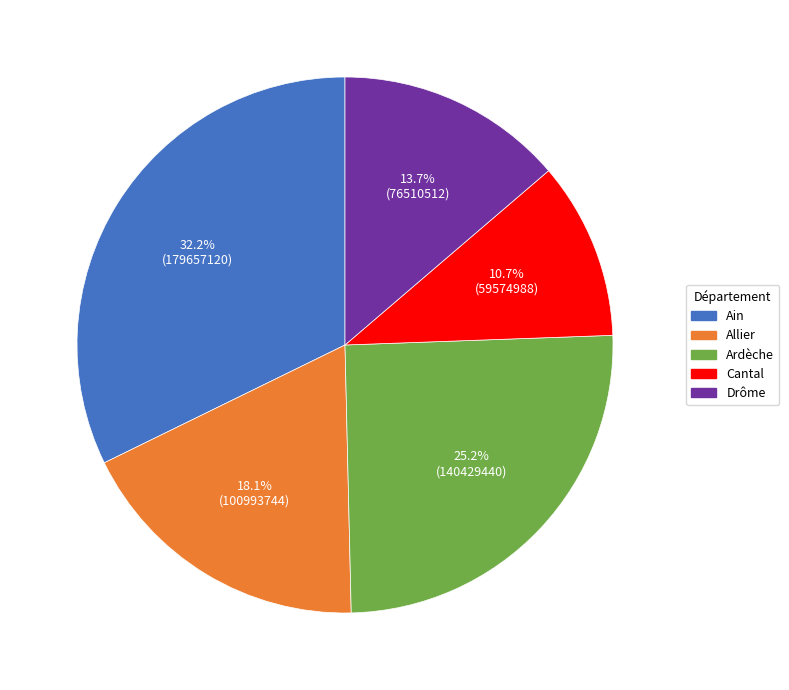

What percentage do Cantal and Ardèche together represent?

35.9%